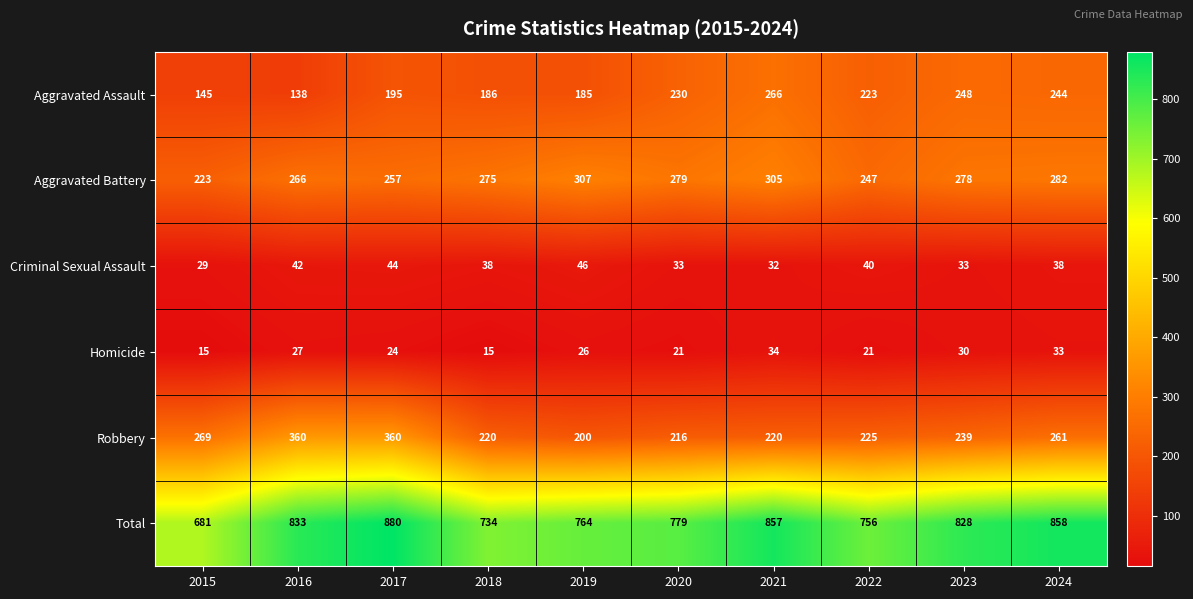

Between 2019 and 2023, which series saw the biggest shift?

Total